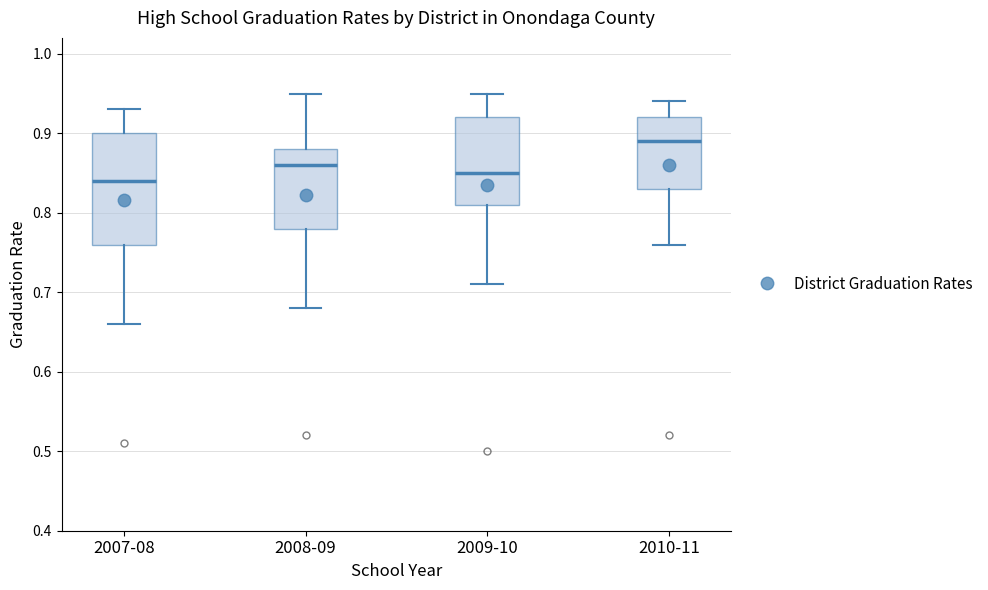

Where is the upper edge of the box for 2009-10 on the y-axis? The values are not printed on the chart, so give them approximately, as read against the axis.

0.92